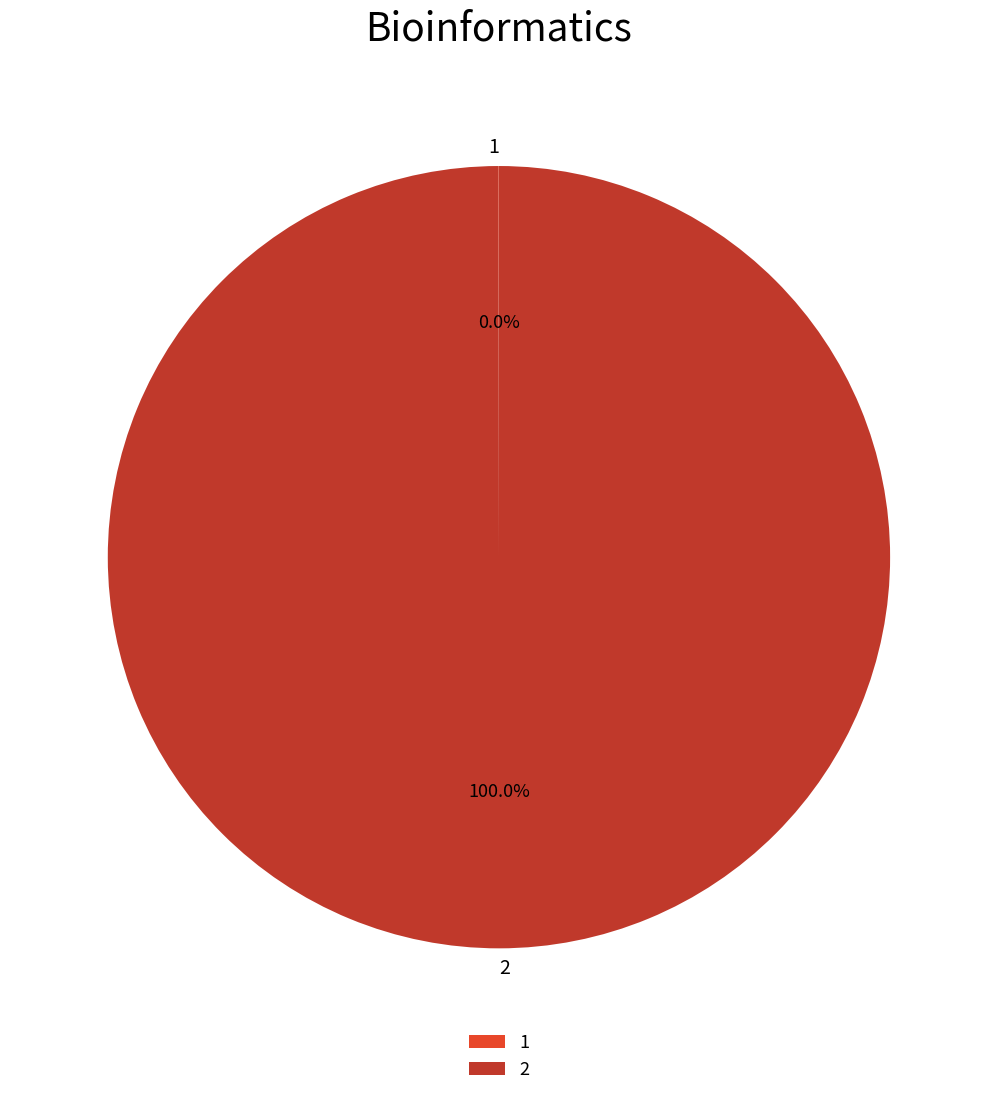

Which slice represents more than half of the pie?

2